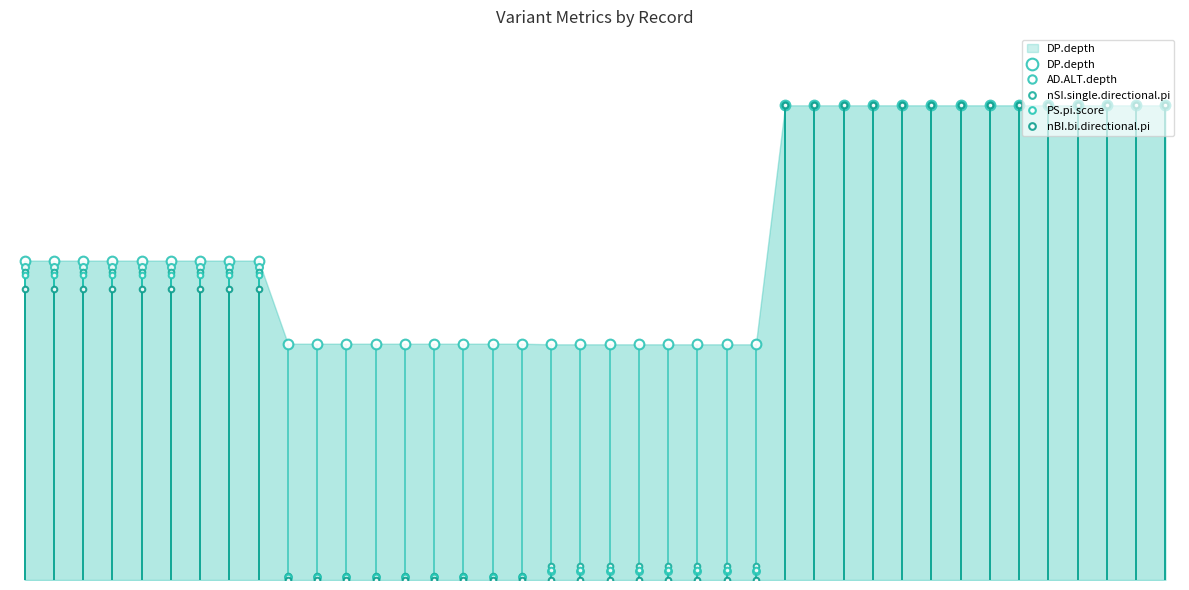

Rank the categories by AD.ALT.depth value from lowest to highest.

9, 10, 11, 12, 13, 14, 15, 16, 17, 18, 19, 20, 21, 22, 23, 24, 25, 0, 1, 2, 3, 4, 5, 6, 7, 8, 26, 27, 28, 29, 30, 31, 32, 33, 34, 35, 36, 37, 38, 39